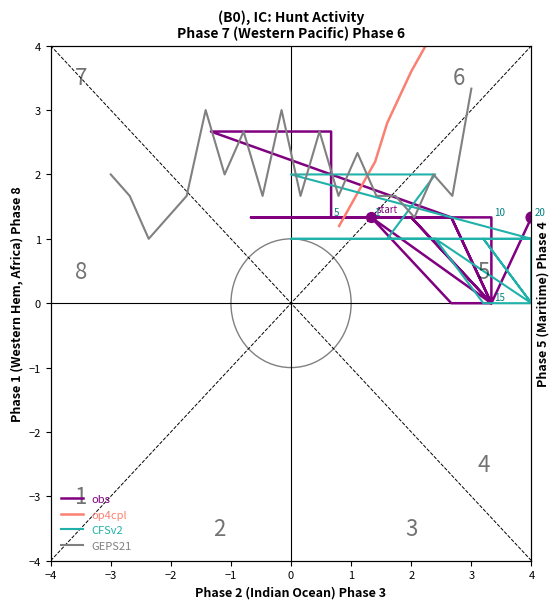

Which series contains the lowest Y value?

obs